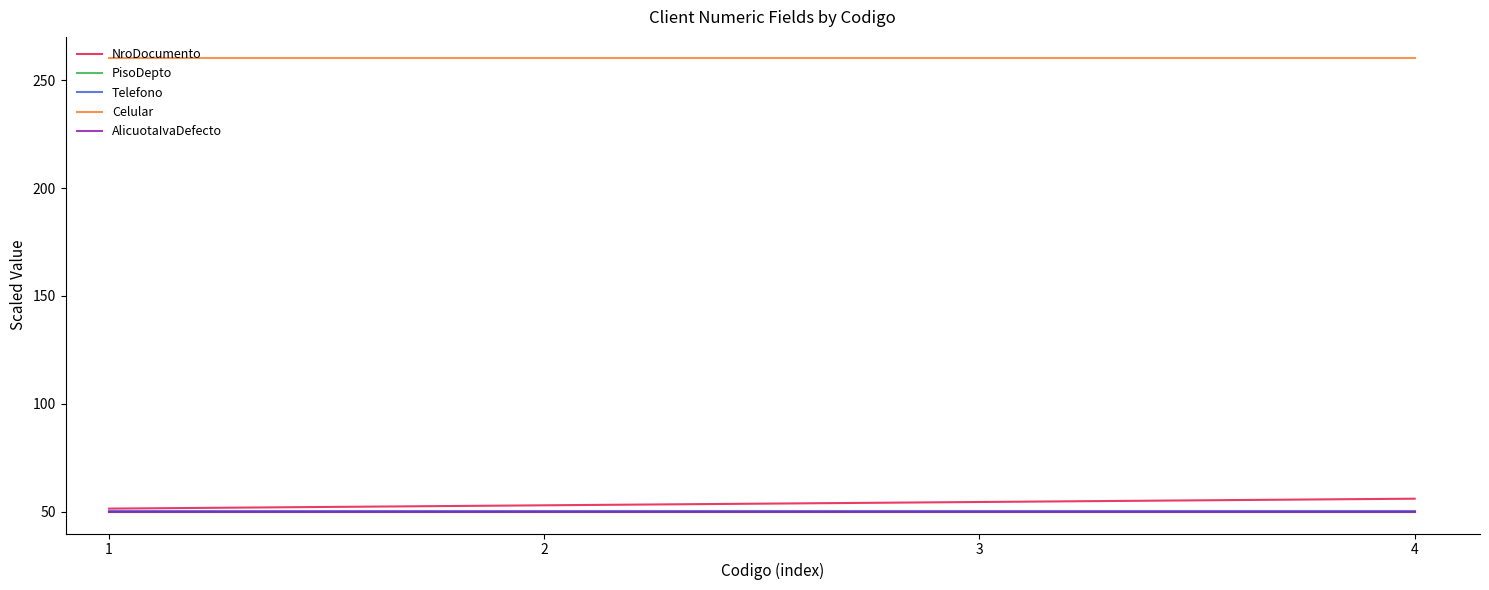

At how many categories does at least one series exceed 70?

4